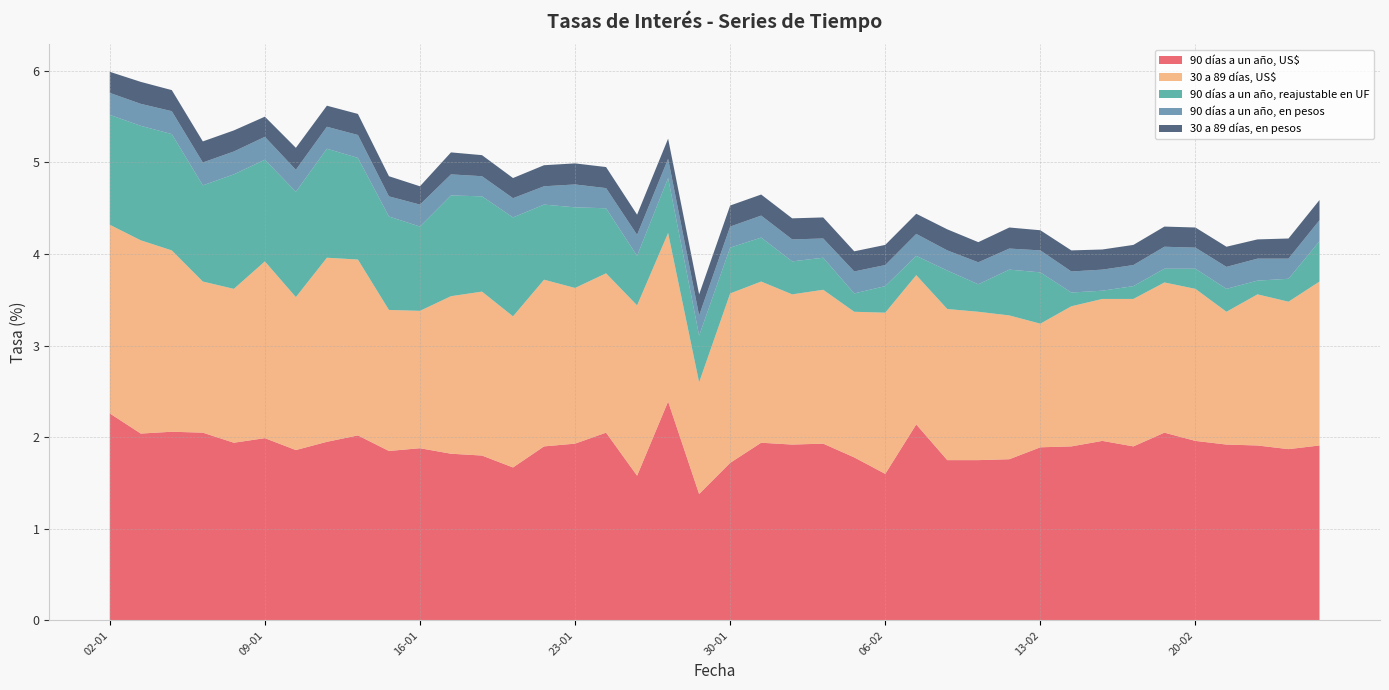

Reading left to right, list all the values displayed in this chart.

90 días a un año, US$: 2.3	2.0	2.1	2.0	1.9	2.0	1.9	1.9	2.0	1.9	1.9	1.8	1.8	1.7	1.9	1.9	2.0	1.6	2.4	1.4	1.7	1.9	1.9	1.9	1.8	1.6	2.1	1.8	1.8	1.8	1.9	1.9	2.0	1.9	2.0	2.0	1.9	1.9	1.9	1.9
30 a 89 días, US$: 2.1	2.1	2.0	1.6	1.7	1.9	1.7	2.0	1.9	1.5	1.5	1.7	1.8	1.6	1.8	1.7	1.7	1.9	1.8	1.2	1.9	1.8	1.6	1.7	1.6	1.8	1.6	1.6	1.6	1.6	1.4	1.5	1.6	1.6	1.6	1.7	1.4	1.6	1.6	1.8
90 días a un año, reajustable en UF: 1.2	1.2	1.3	1.1	1.2	1.1	1.1	1.2	1.1	1.0	0.9	1.1	1.0	1.1	0.8	0.9	0.7	0.5	0.6	0.5	0.5	0.5	0.4	0.3	0.2	0.3	0.2	0.4	0.3	0.5	0.6	0.1	0.1	0.1	0.1	0.2	0.2	0.1	0.2	0.4
90 días a un año, en pesos: 0.2	0.2	0.2	0.2	0.2	0.2	0.2	0.2	0.2	0.2	0.2	0.2	0.2	0.2	0.2	0.2	0.2	0.2	0.2	0.2	0.2	0.2	0.2	0.2	0.2	0.2	0.2	0.2	0.2	0.2	0.2	0.2	0.2	0.2	0.2	0.2	0.2	0.2	0.2	0.2
30 a 89 días, en pesos: 0.2	0.2	0.2	0.2	0.2	0.2	0.2	0.2	0.2	0.2	0.2	0.2	0.2	0.2	0.2	0.2	0.2	0.2	0.2	0.2	0.2	0.2	0.2	0.2	0.2	0.2	0.2	0.2	0.2	0.2	0.2	0.2	0.2	0.2	0.2	0.2	0.2	0.2	0.2	0.2